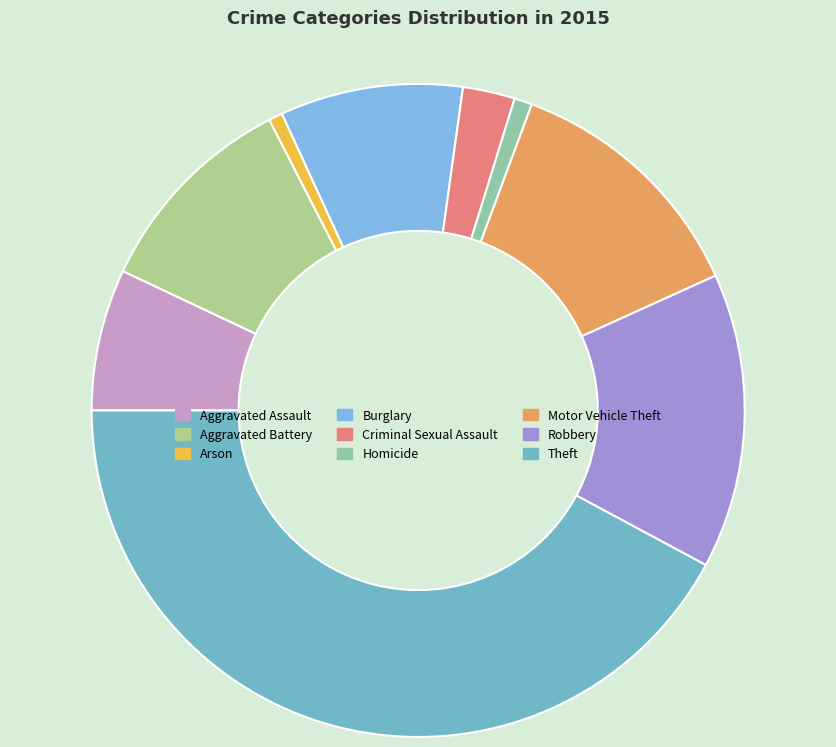

Count the number of slices in the pie.

9